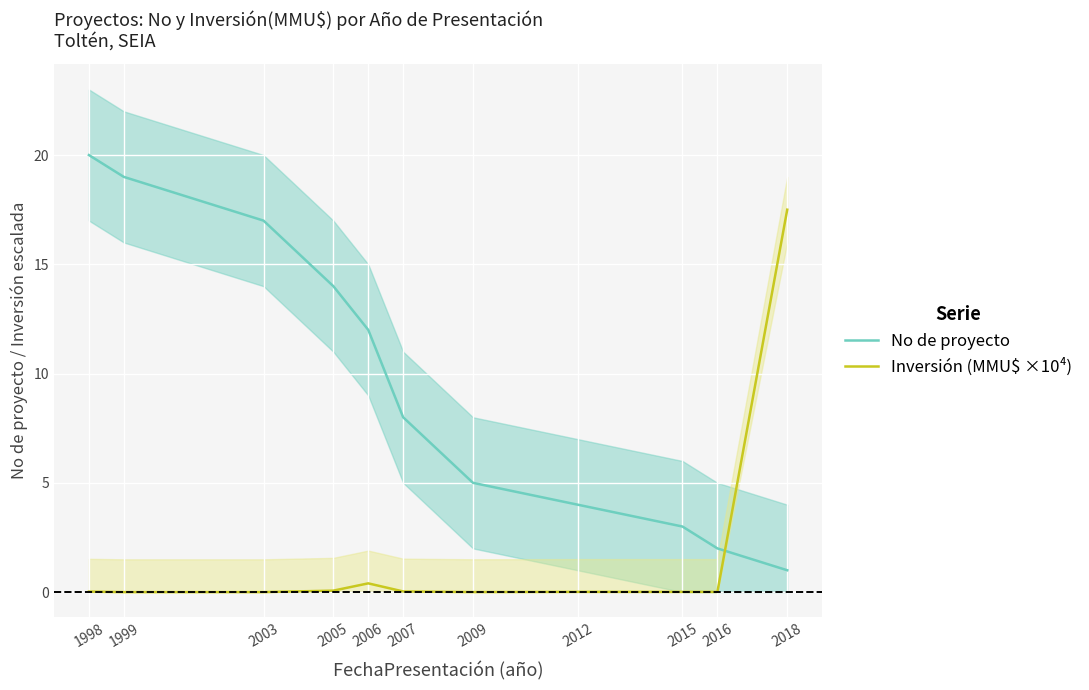

Rank the categories by No de proyecto value from lowest to highest.

2018, 2016, 2015, 2012, 2009, 2007, 2006, 2005, 2003, 1999, 1998